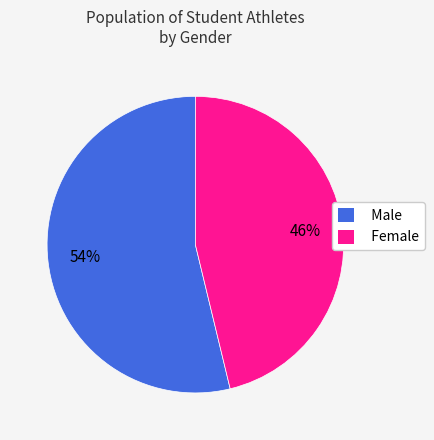

To the nearest percent, what is the combined percentage of Female and Male?

100%